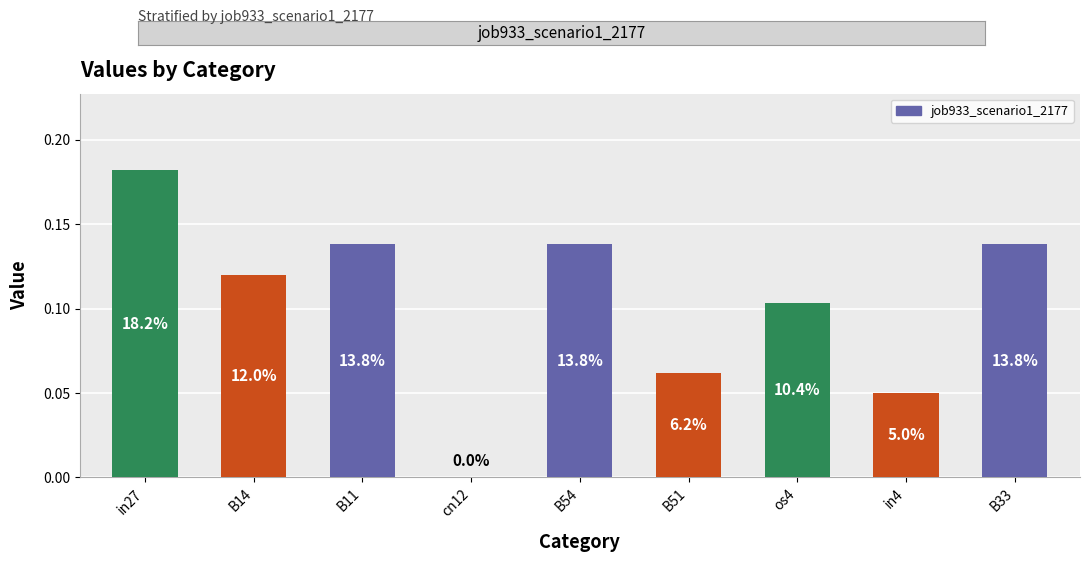

Rank the categories by value from lowest to highest.

cn12, in4, B51, os4, B14, B11, B54, B33, in27